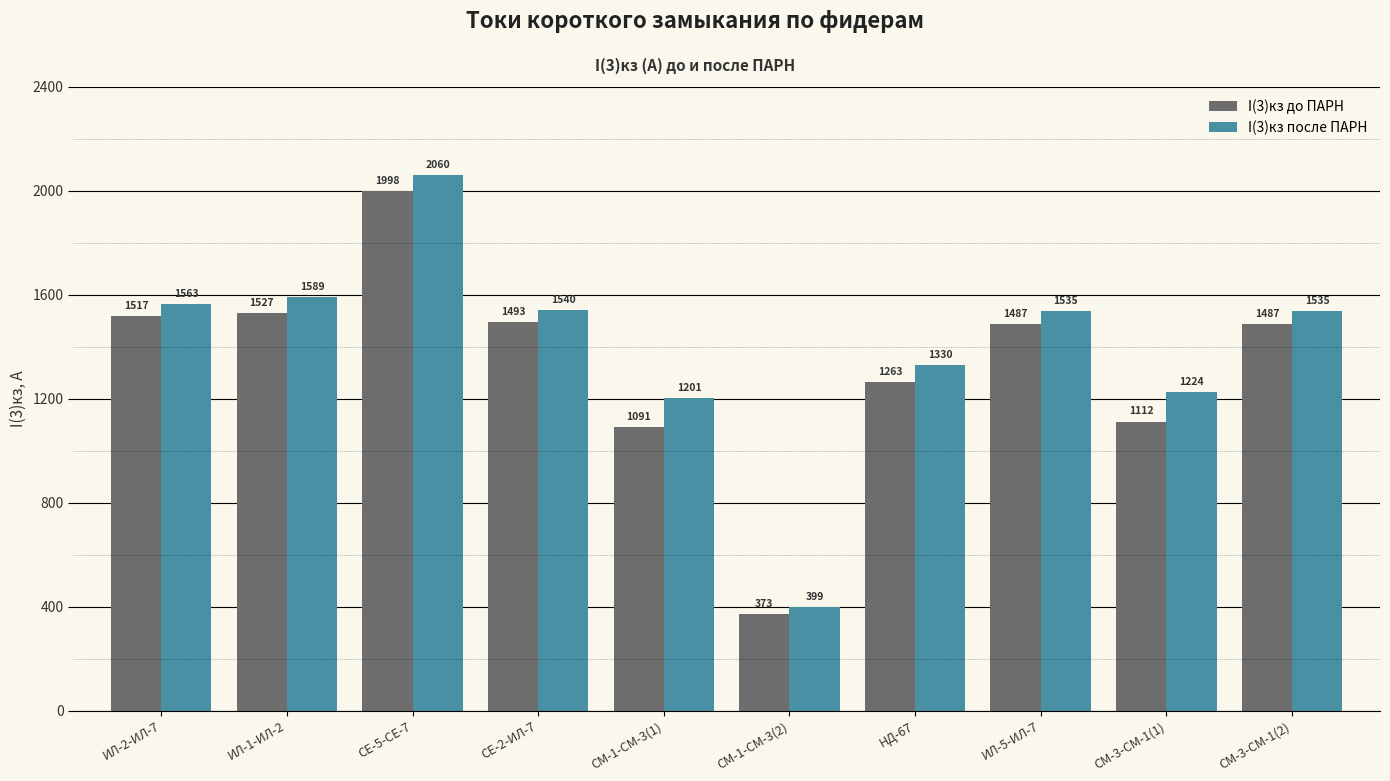

Where is I(3)кз до ПАРН nearest to the value 1185?

СМ-3-СМ-1(1)